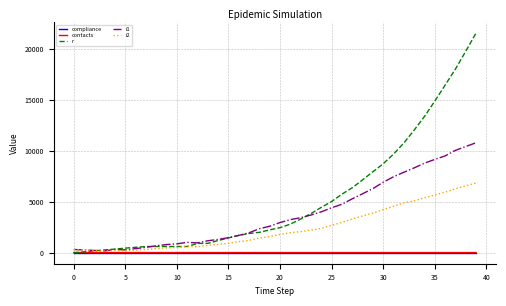

Which series has the widest spread of values?

r